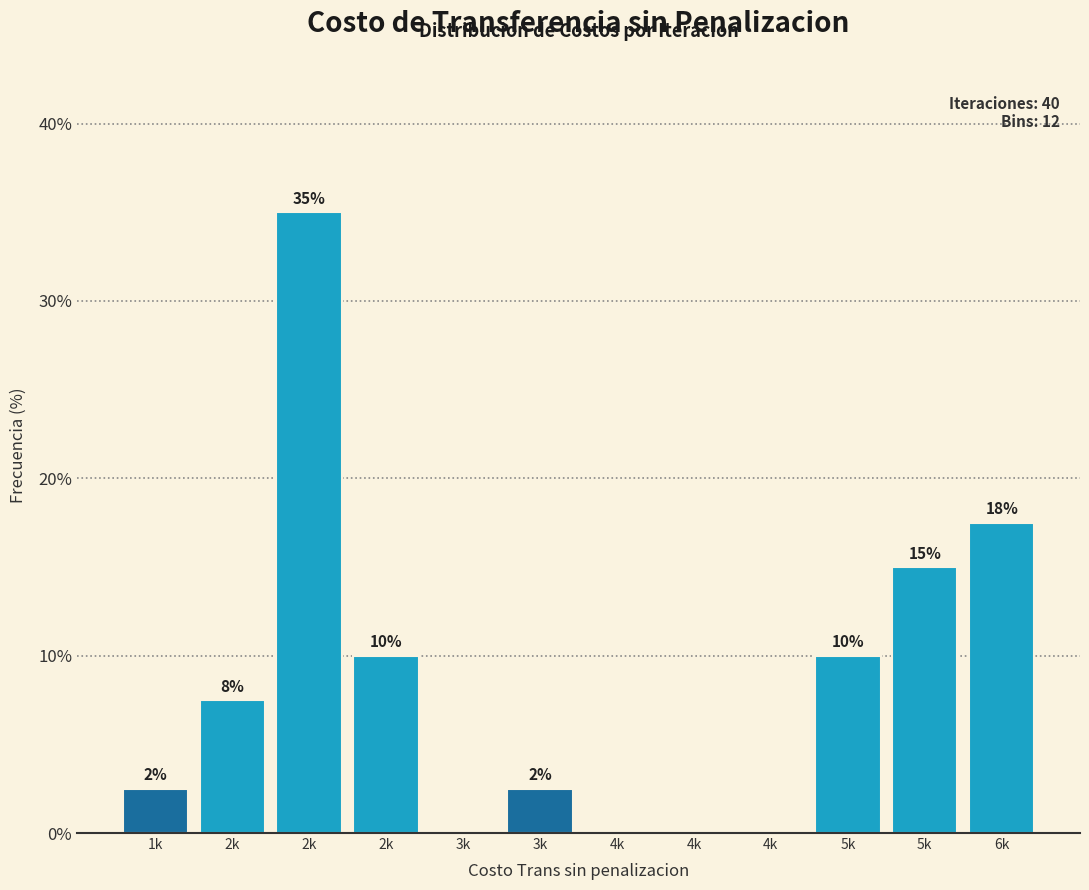

How many values are above zero?

8